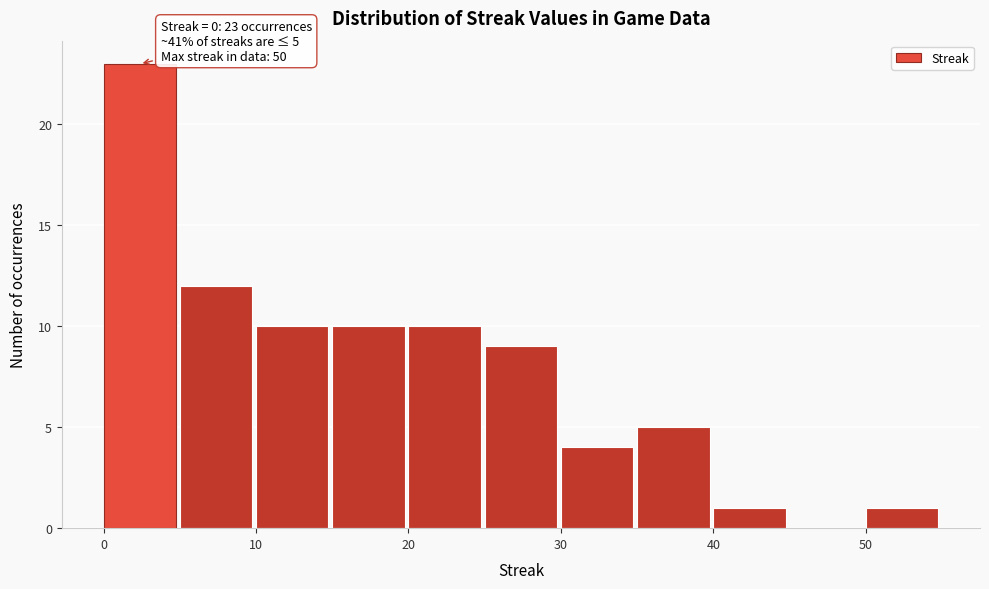

Over which range of the x-axis is the bar tallest?

0 to 5